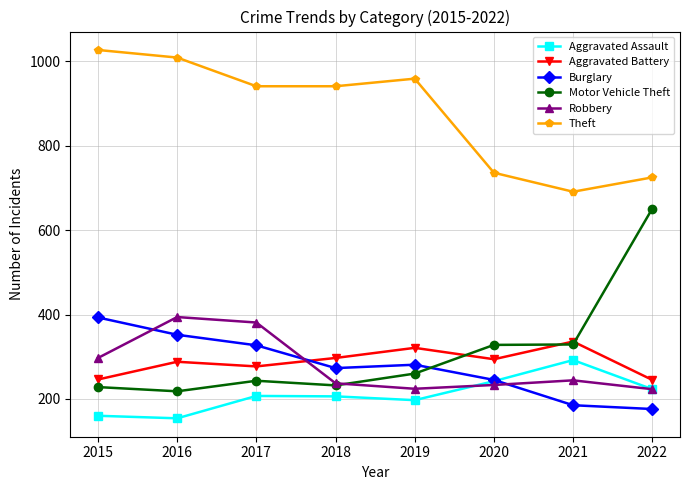

True or false: Burglary has a value of 365 at 2019.

False